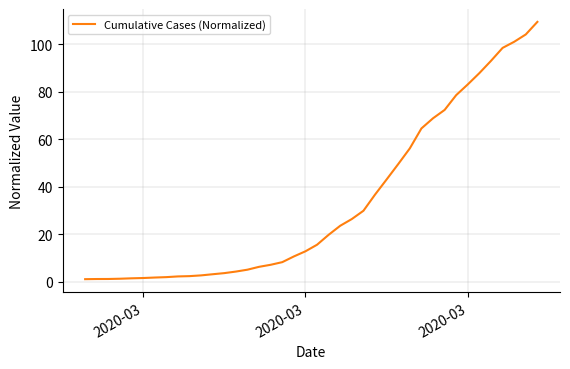

What is the maximum value shown in the chart?

109.4